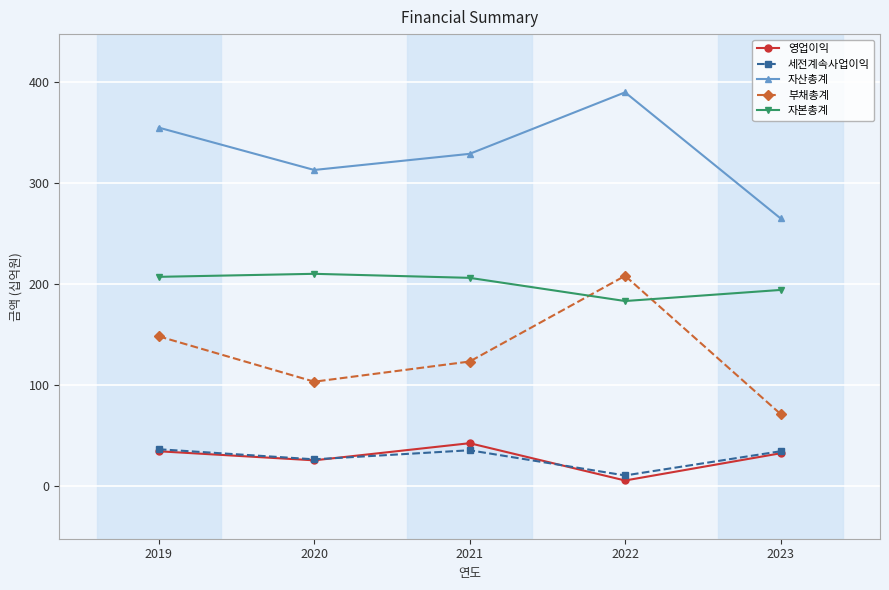

At which label is 자본총계 closest to 196?

2023